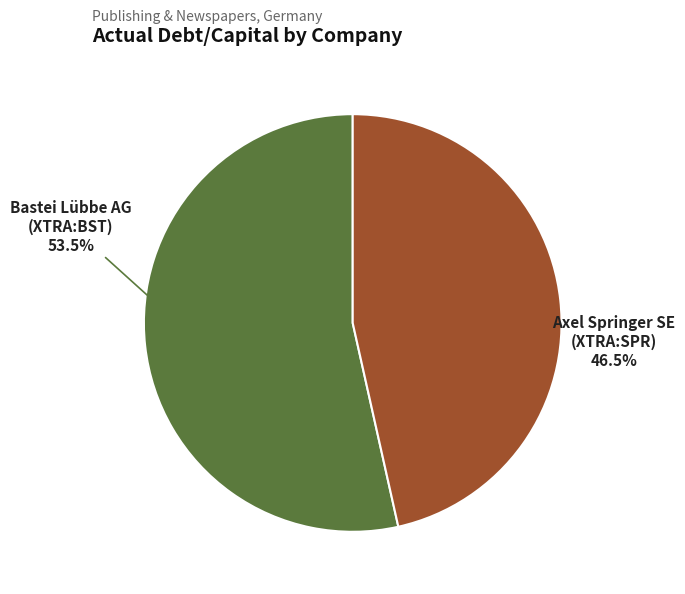

Which category has the biggest portion of the pie?

Bastei Lübbe AG (XTRA:BST)